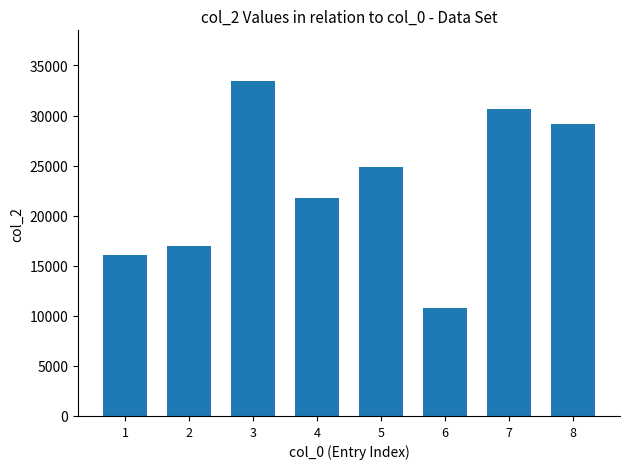

What is the change in value from 7 to 8?

-1511